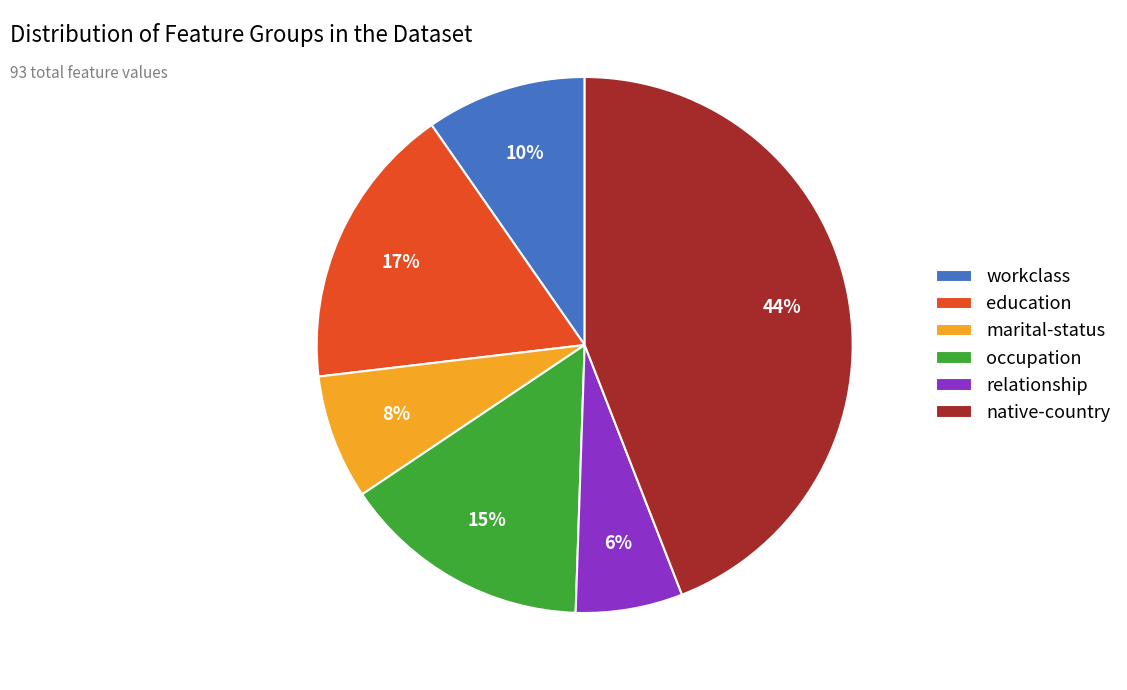

Is there a majority slice in this chart?

No